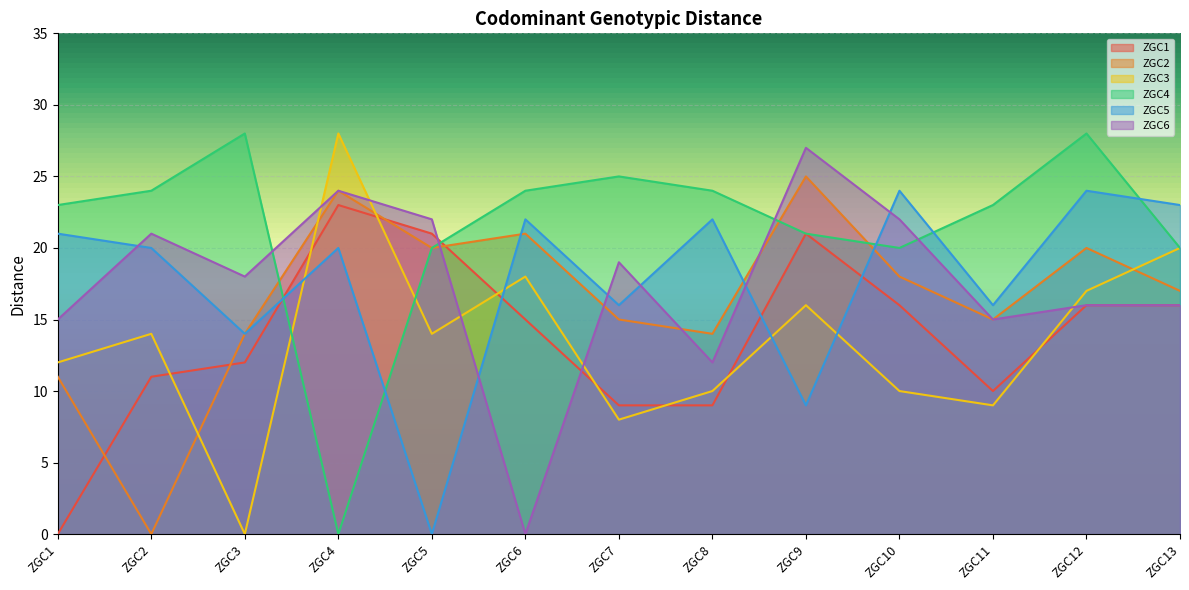

True or false: ZGC3 and ZGC5 cross at least once.

True